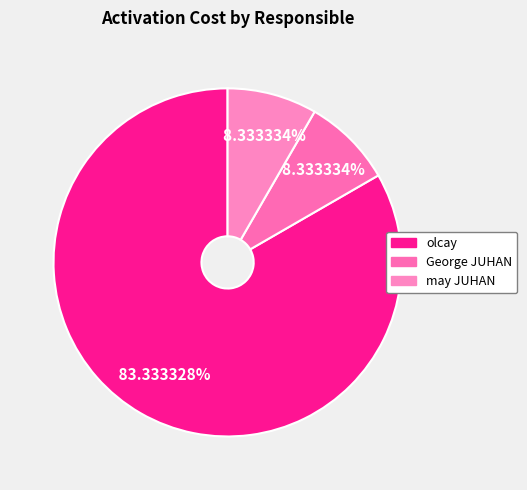

Which slice represents more than half of the pie?

olcay